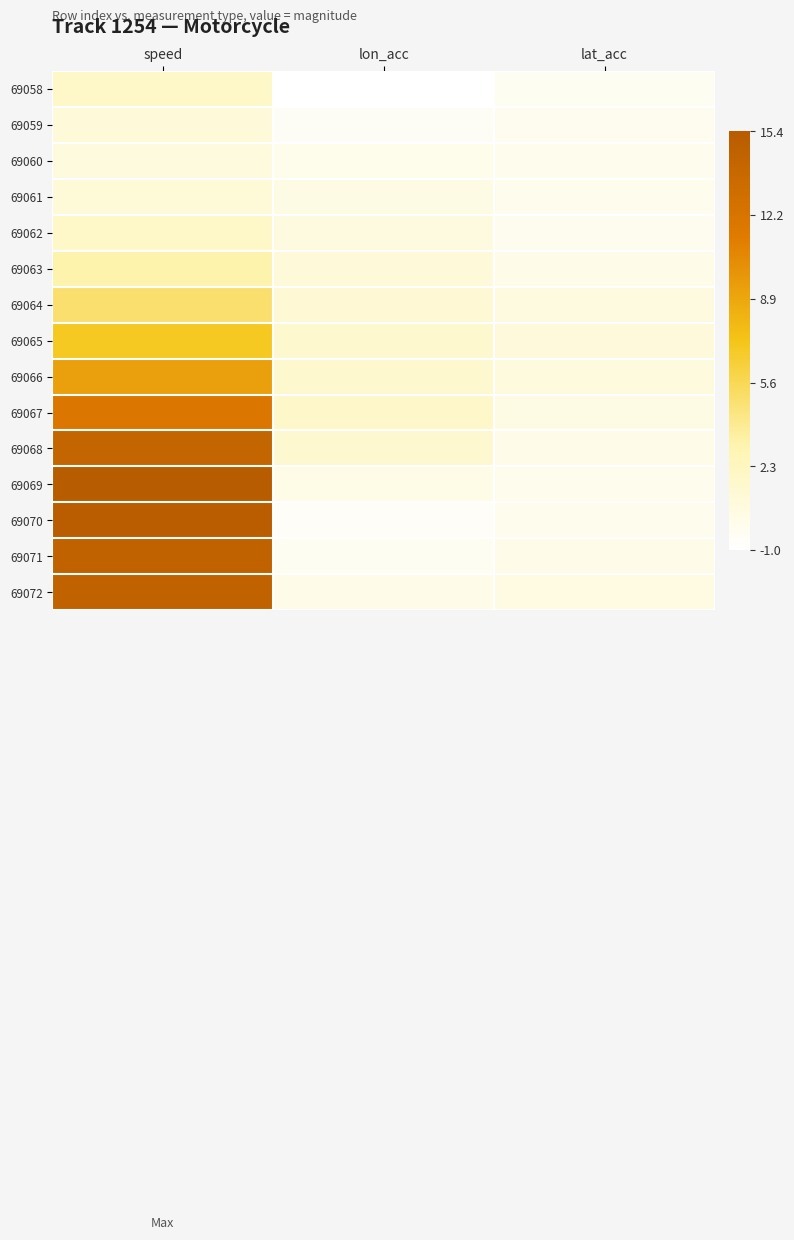

At which category is the sum across all series the highest?

speed